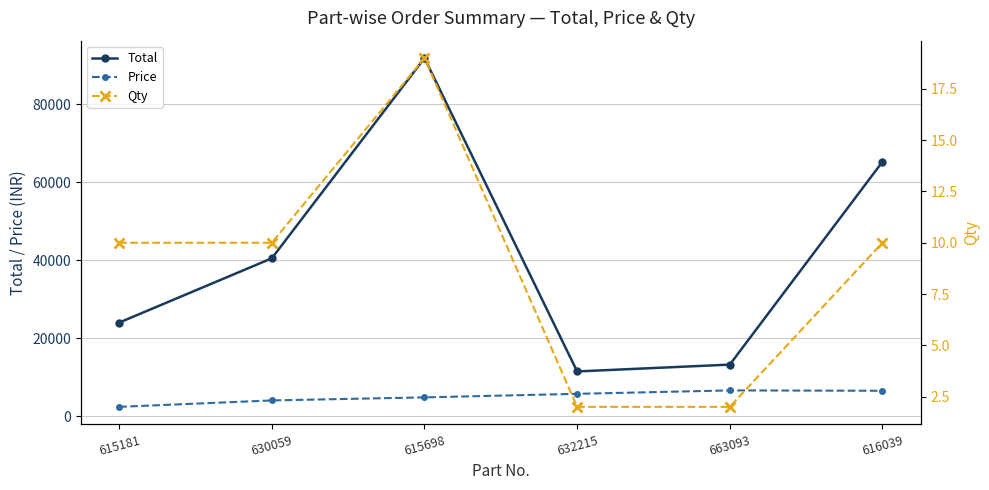

What position from the right is 616039?

1